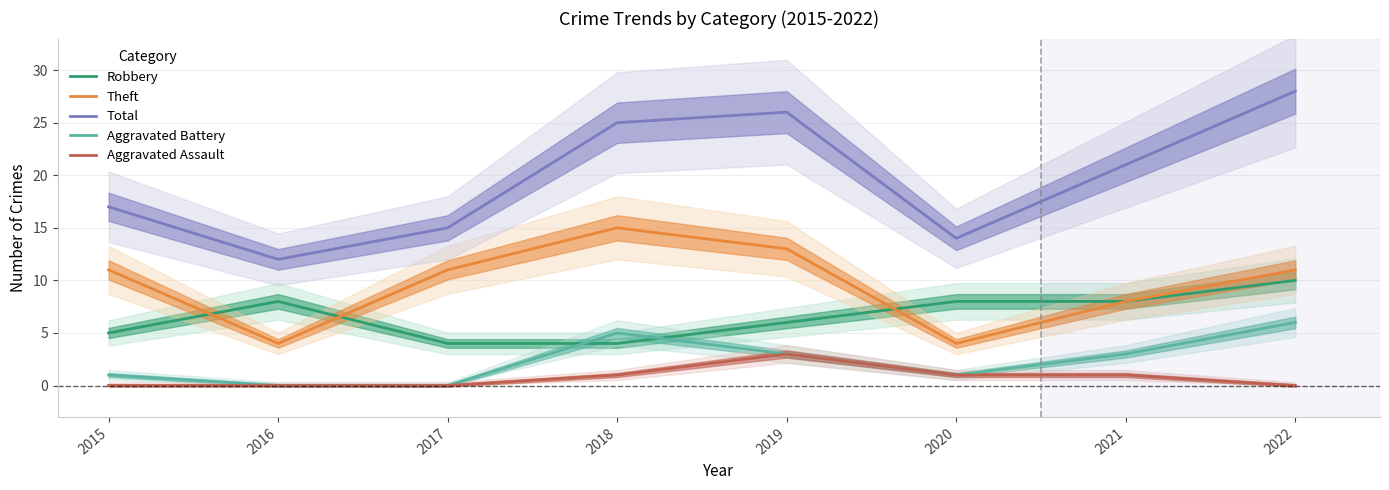

In Total, how many points are lower than both neighbors (excluding endpoints)?

2